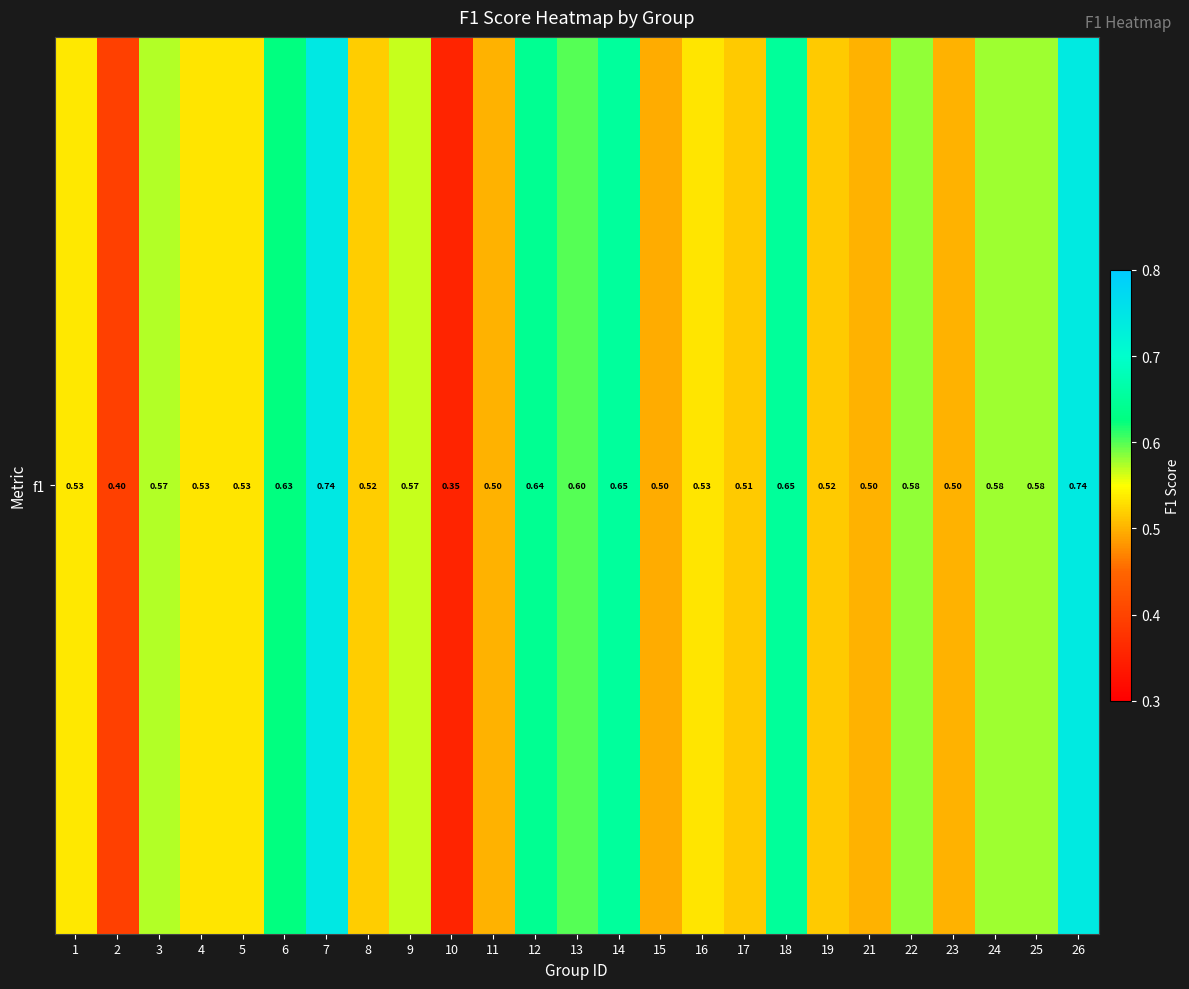

What is the average value?

0.6